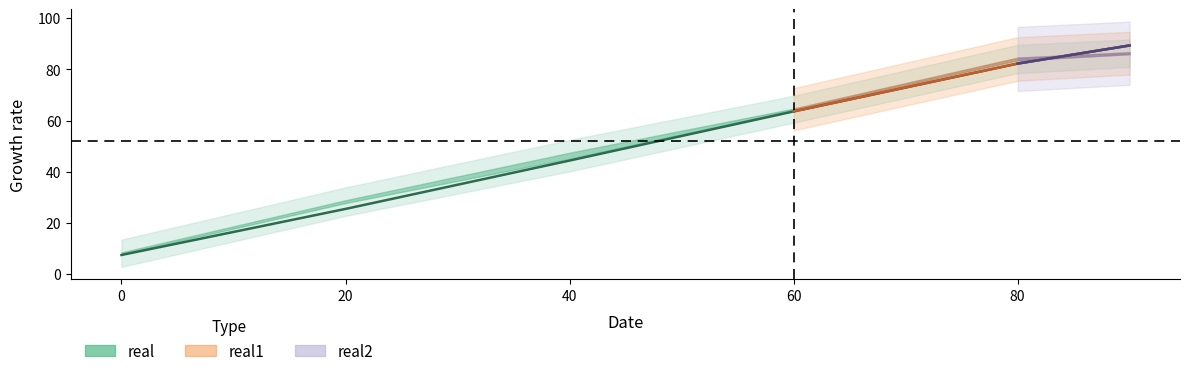

Does the chart display data point markers on the line(s)?

No